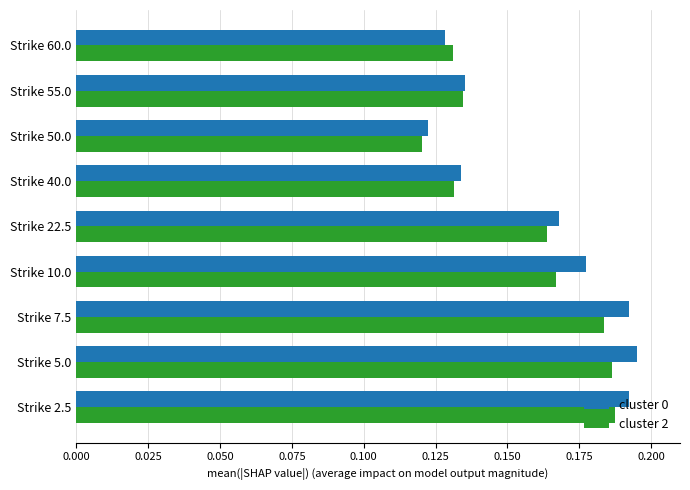

What is the sum of all cluster 2 values?

1.4